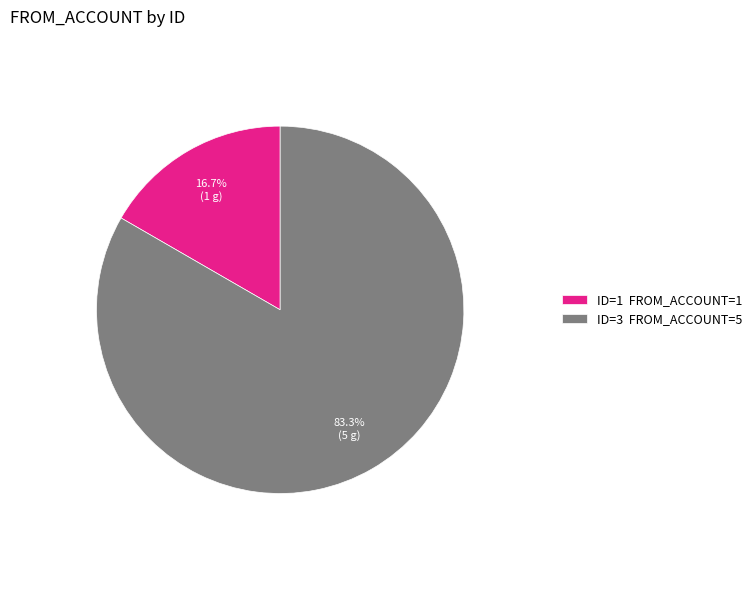

Which category has the biggest portion of the pie?

ID=3 FROM_ACCOUNT=5